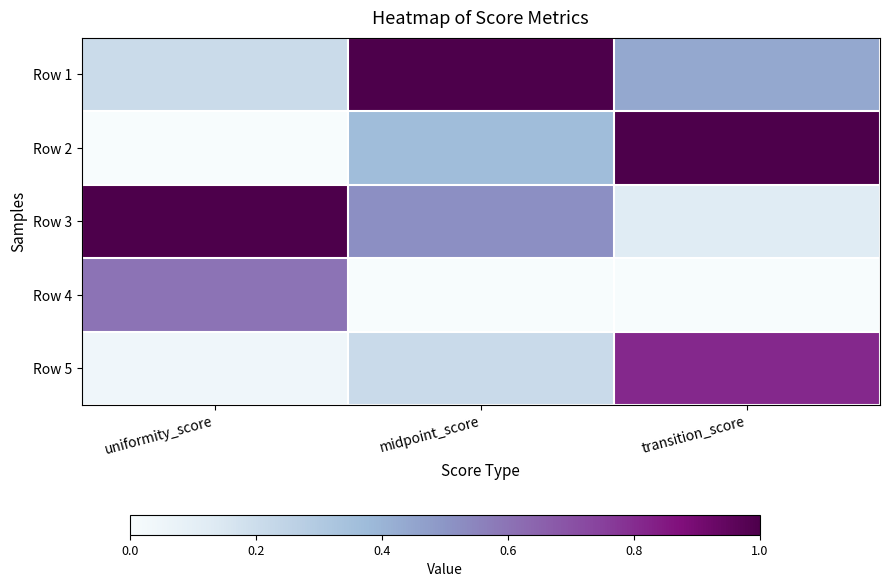

Reading left to right, extract all data points from this chart.

Row 1: uniformity_score=0.2	midpoint_score=1.0	transition_score=0.4
Row 2: uniformity_score=0.0	midpoint_score=0.4	transition_score=1.0
Row 3: uniformity_score=1.0	midpoint_score=0.5	transition_score=0.1
Row 4: uniformity_score=0.6	midpoint_score=0.0	transition_score=0.0
Row 5: uniformity_score=0.0	midpoint_score=0.2	transition_score=0.8